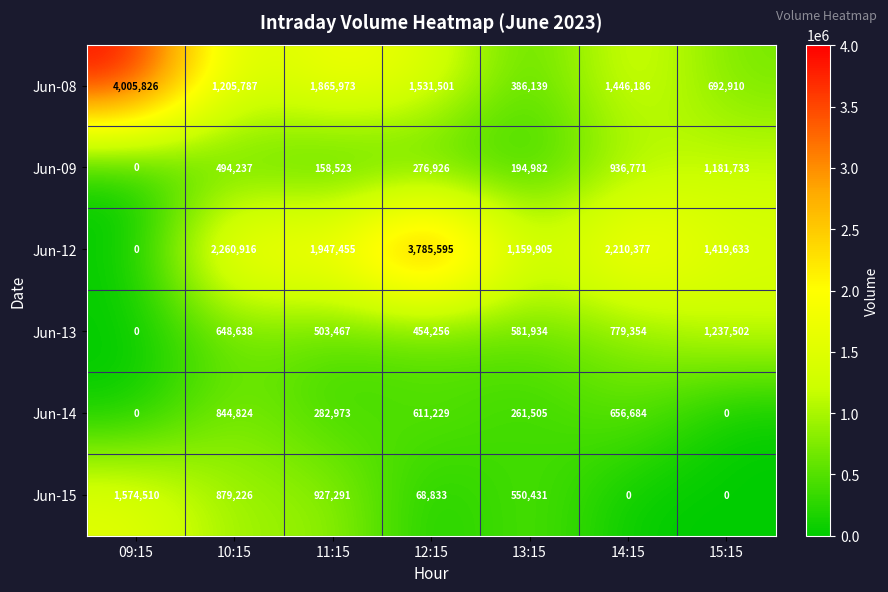

What is the difference between the second highest and minimum values in the Jun-12 series?

2260916